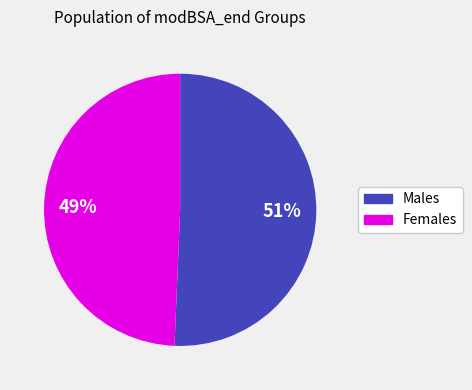

Count the number of slices in the pie.

2